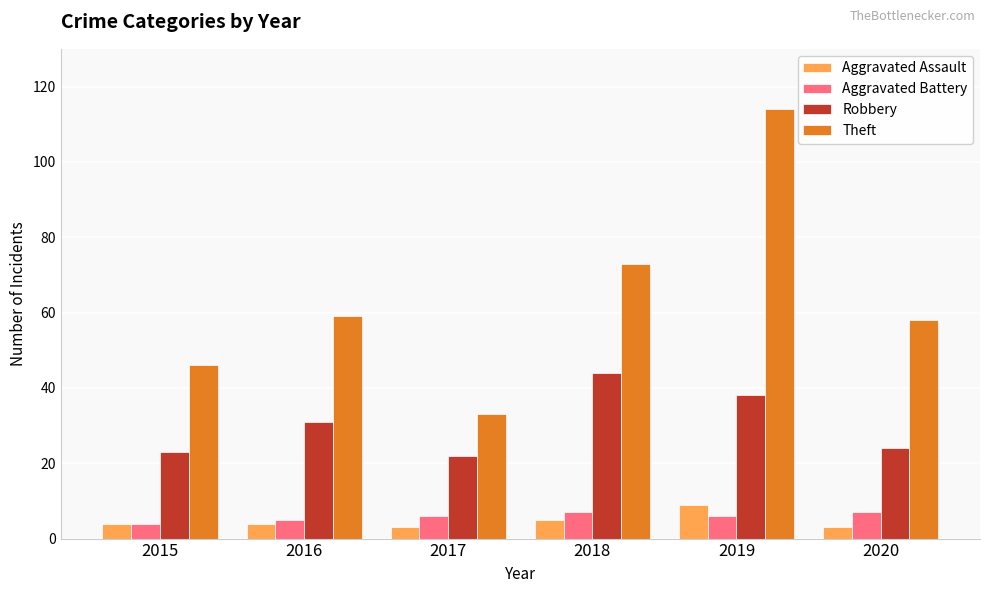

What is the sum of the Aggravated Assault values at 2019 and 2015?

13